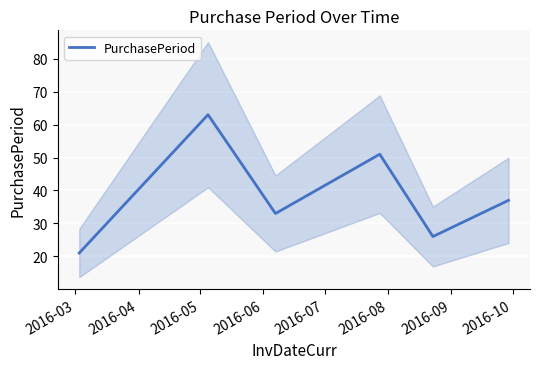

True or false: the data has more than 2 interior local peaks.

False